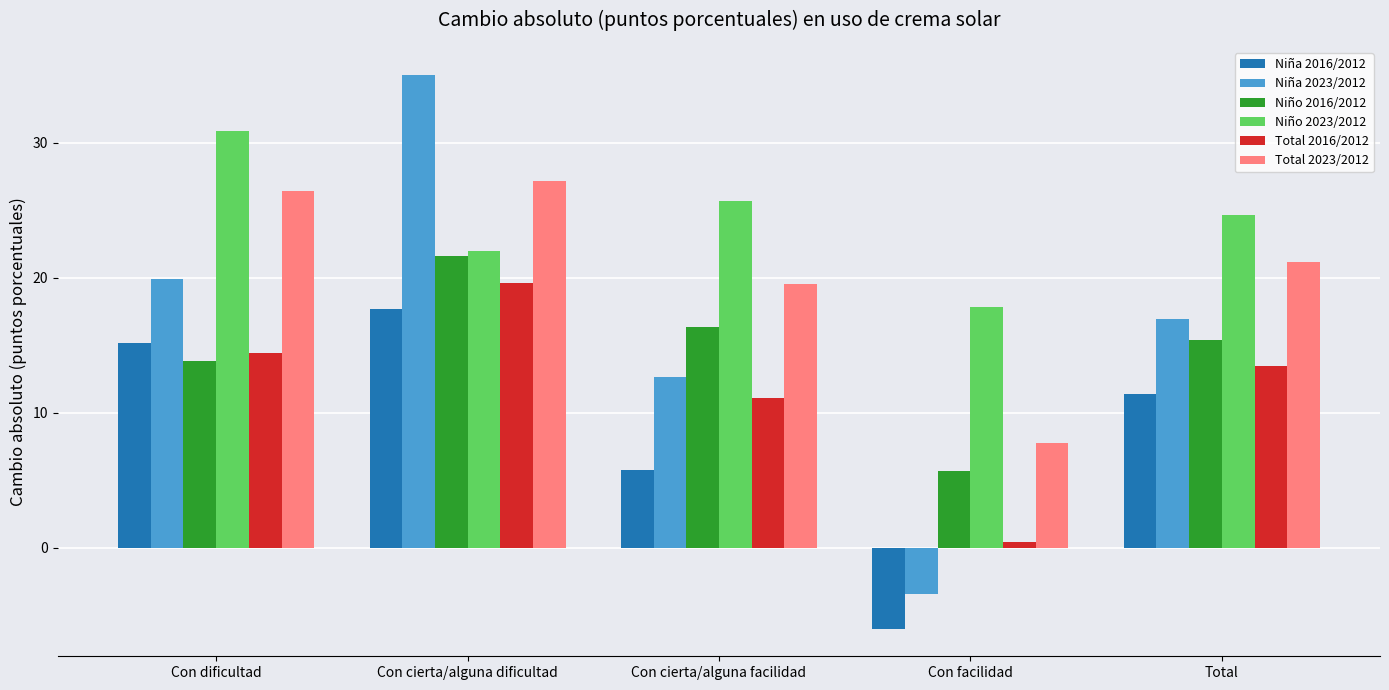

What is the minimum value shown in the chart?

-6.0